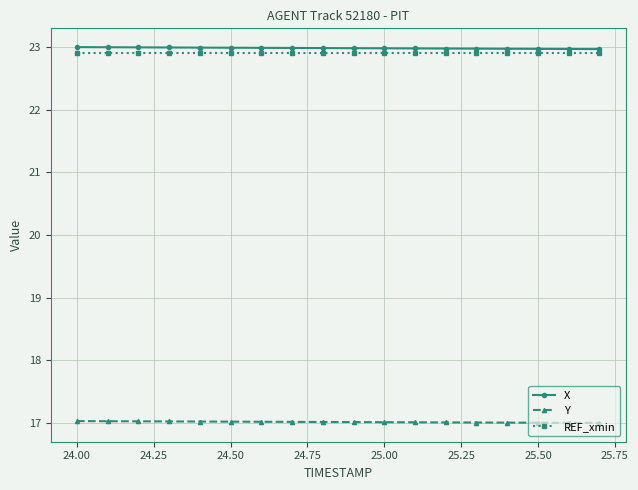

What is the maximum value shown in the chart?

23.0